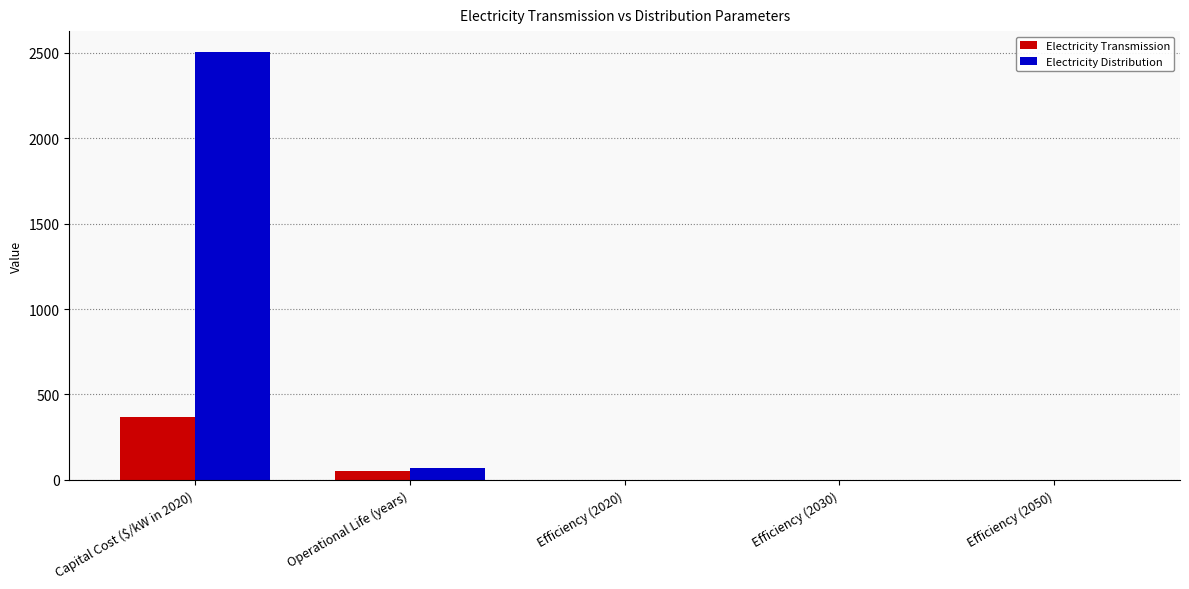

What is the difference between the Electricity Distribution values at Efficiency (2030) and Capital Cost ($/kW in 2020)?

2501.4